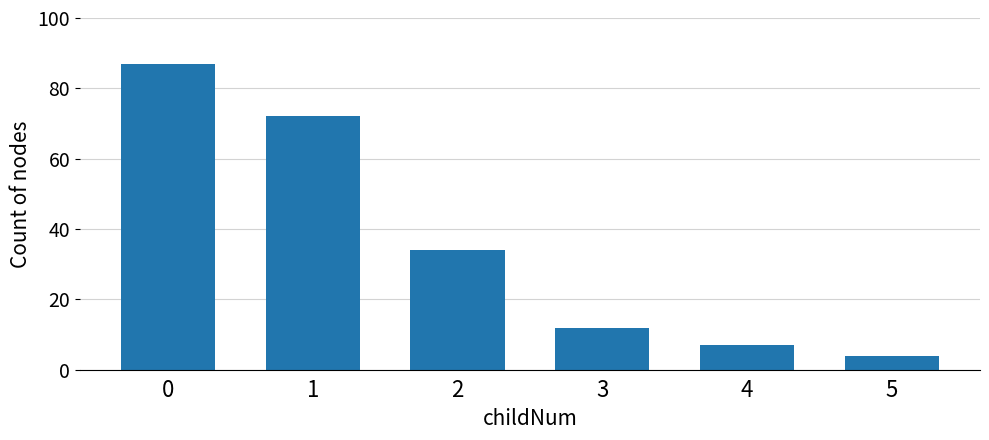

Rank the categories by value from highest to lowest.

0, 1, 2, 3, 4, 5